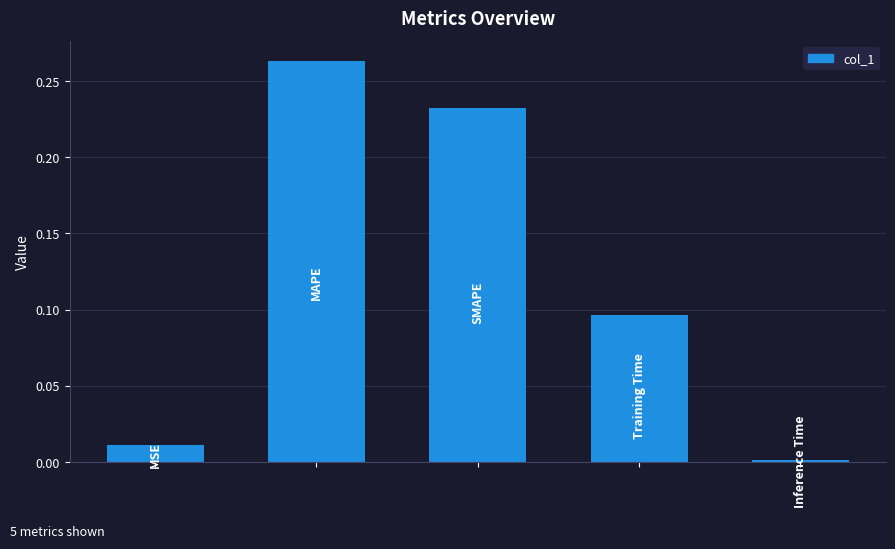

What is the sum of all values?

0.6